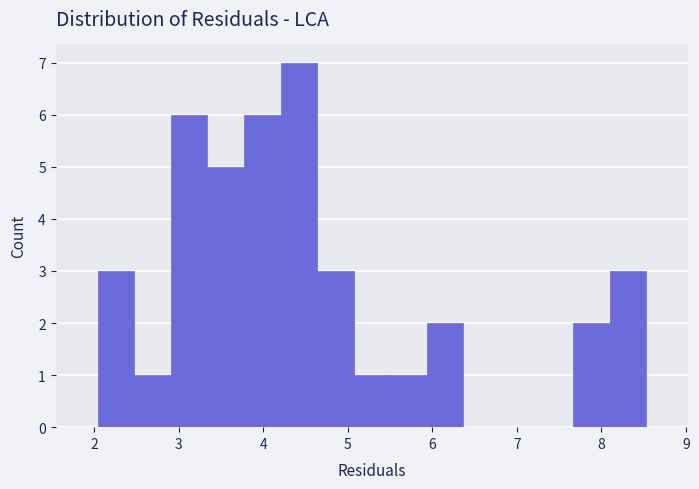

Which range on the x-axis has the tallest bar?

4.2 to 4.6